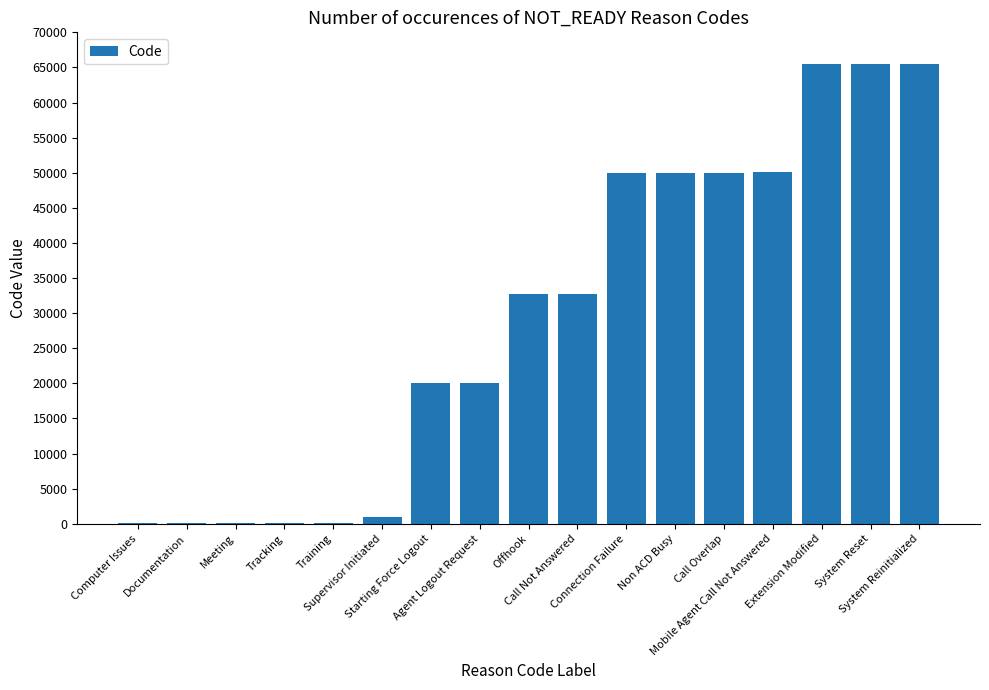

What is the sum of all values?

503707